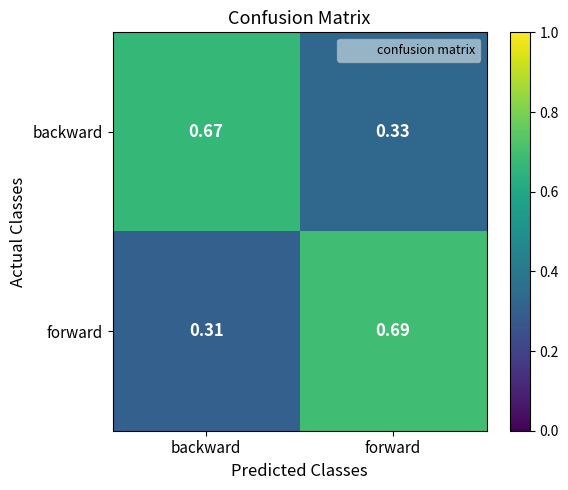

How many series are shown in this chart?

2